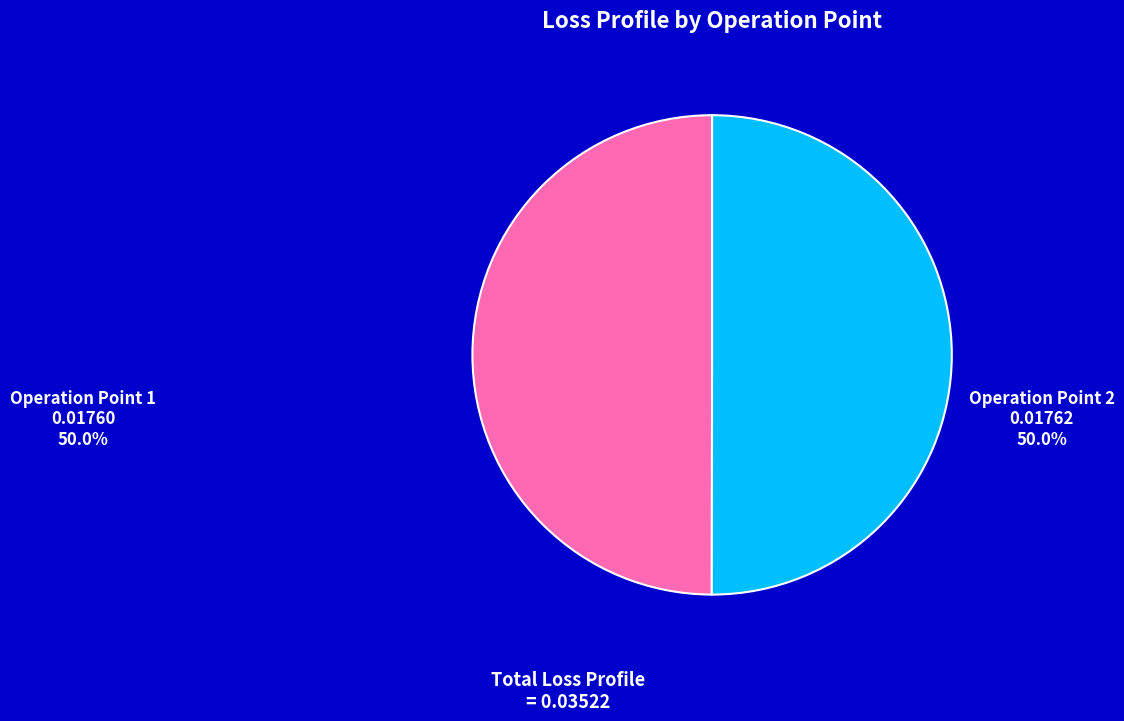

Do Operation Point 1 and Operation Point 2 together represent more than half of the pie?

Yes